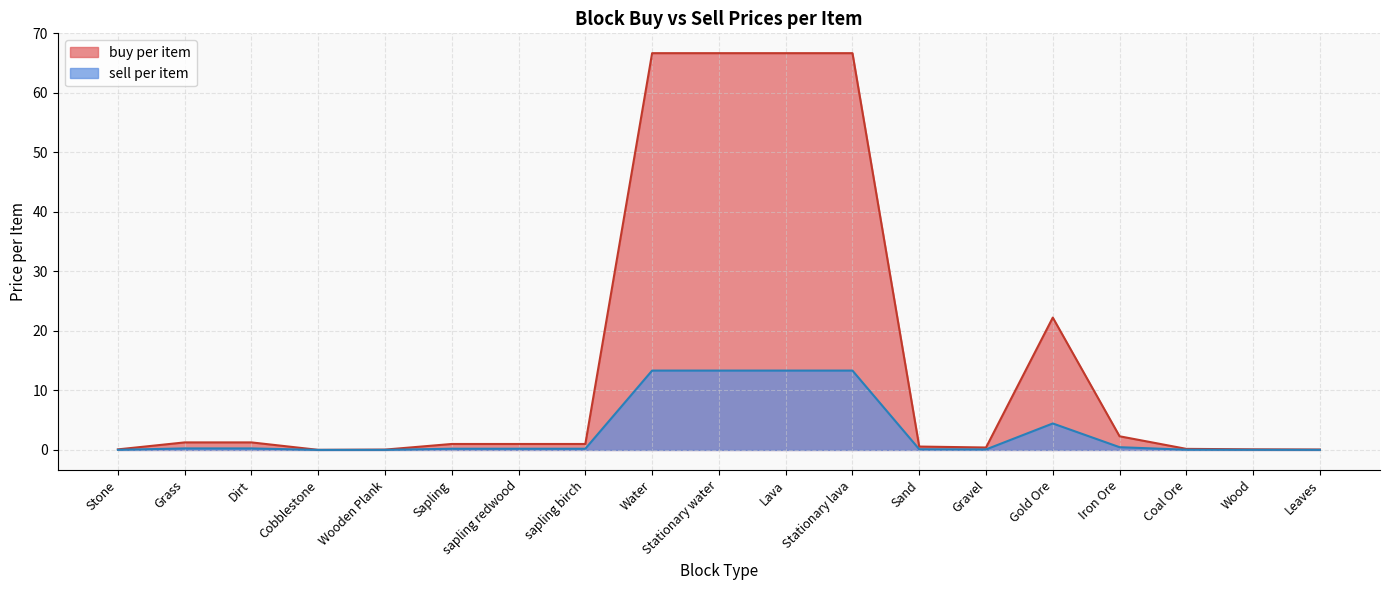

List the series in order of their peak value, lowest first.

sell per item, buy per item